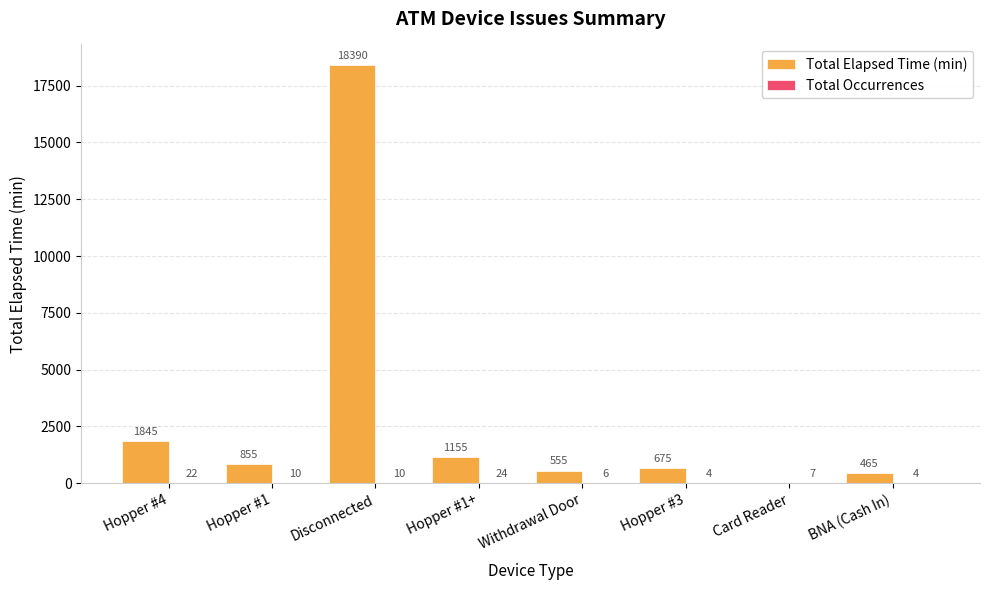

What is the sum of all Total Elapsed Time (min) values?

23940